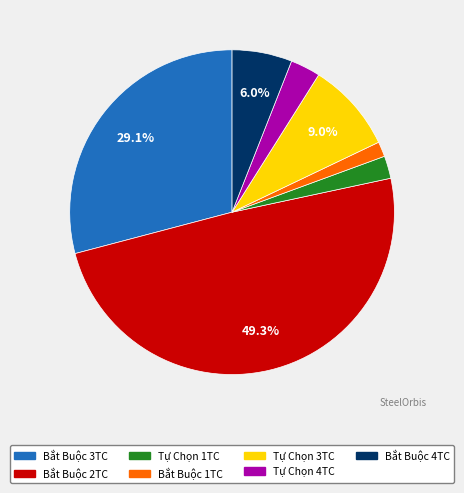

Which slice is the largest?

Bắt Buộc 2TC